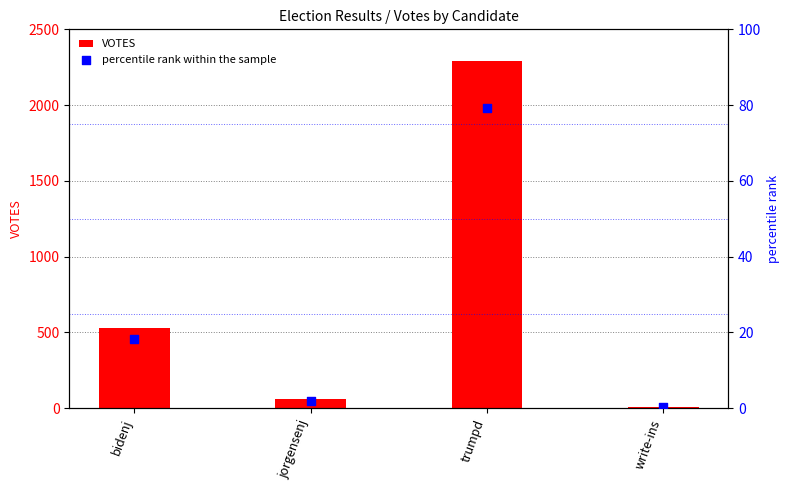

Which series reaches the maximum Y coordinate?

VOTES